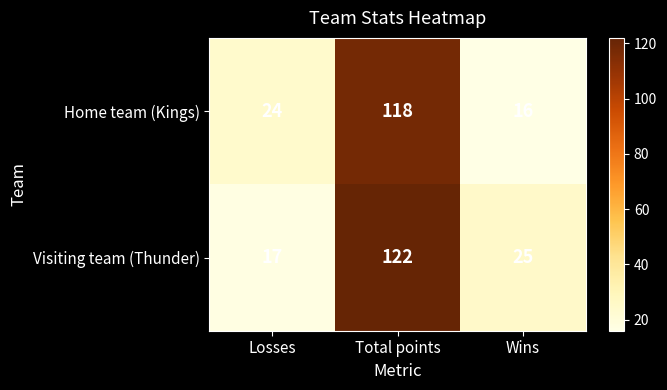

What is the sum of the Visiting team (Thunder) values at Losses and Wins?

42